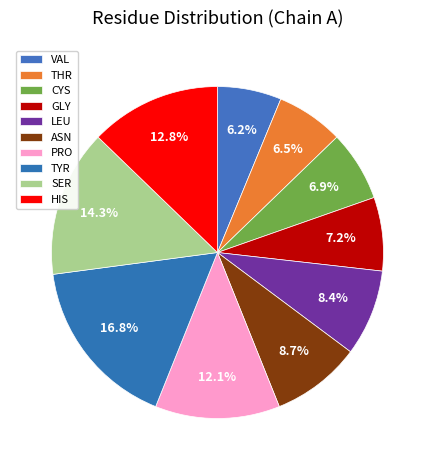

To the nearest percent, what is the difference between the PRO and THR slice percentages?

6%